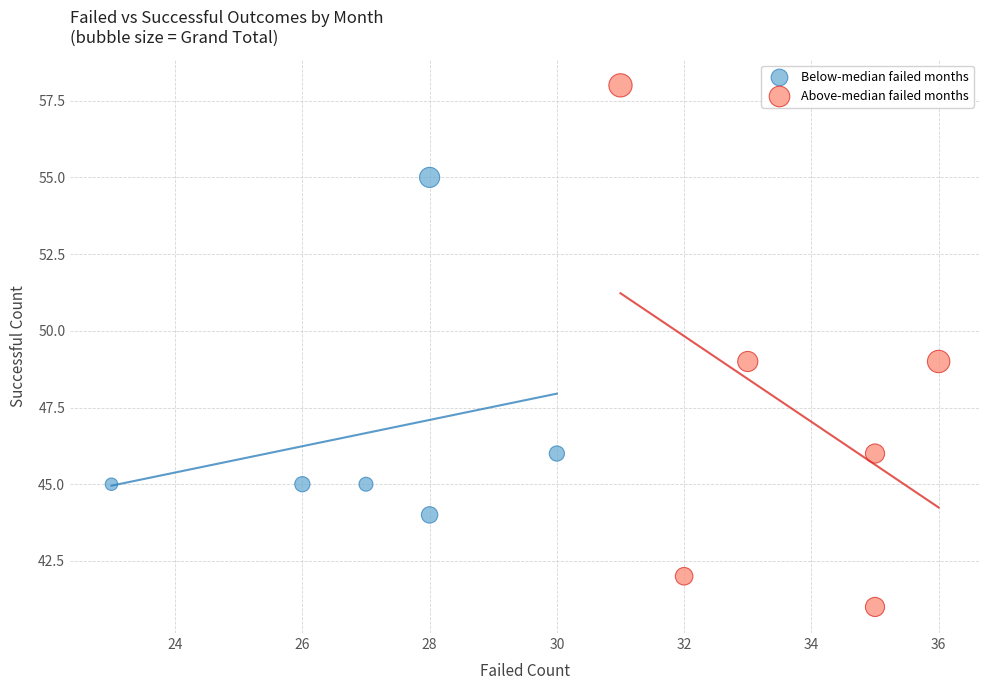

Which series contains the highest Y value?

Above-median failed months